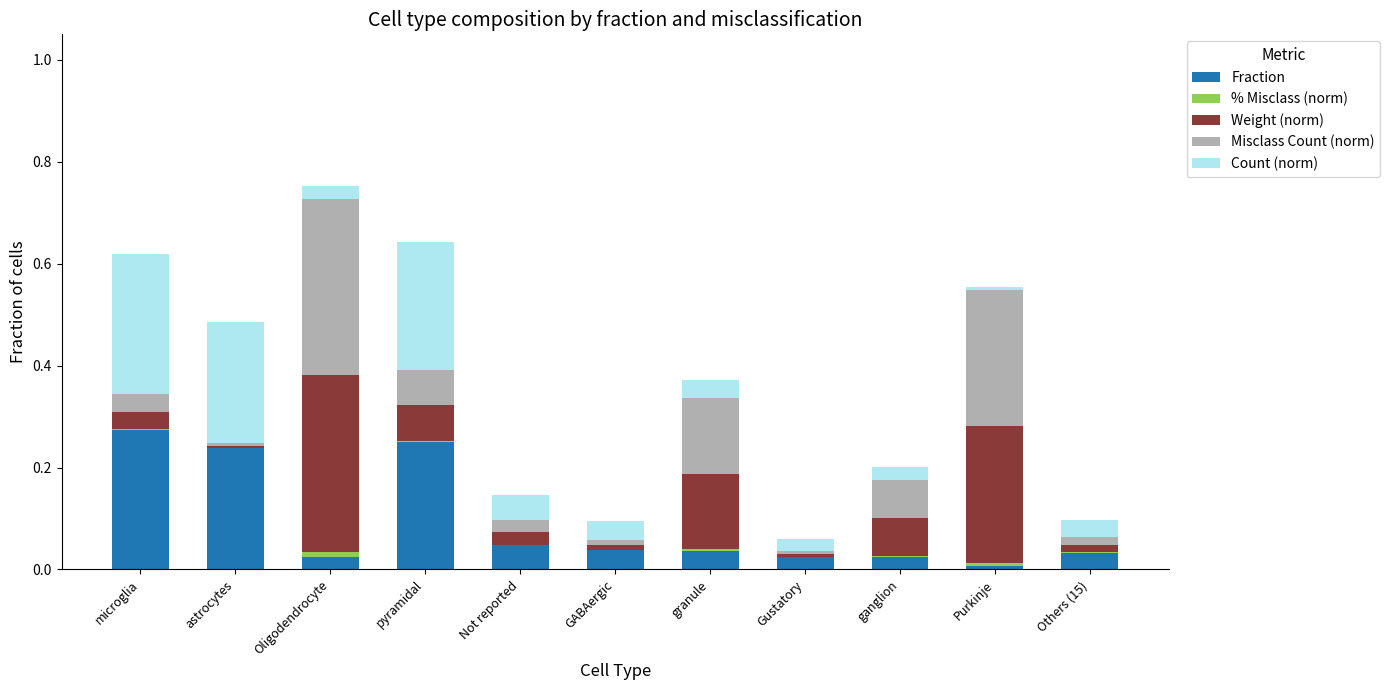

At which category is the sum across all series the highest?

Oligodendrocyte